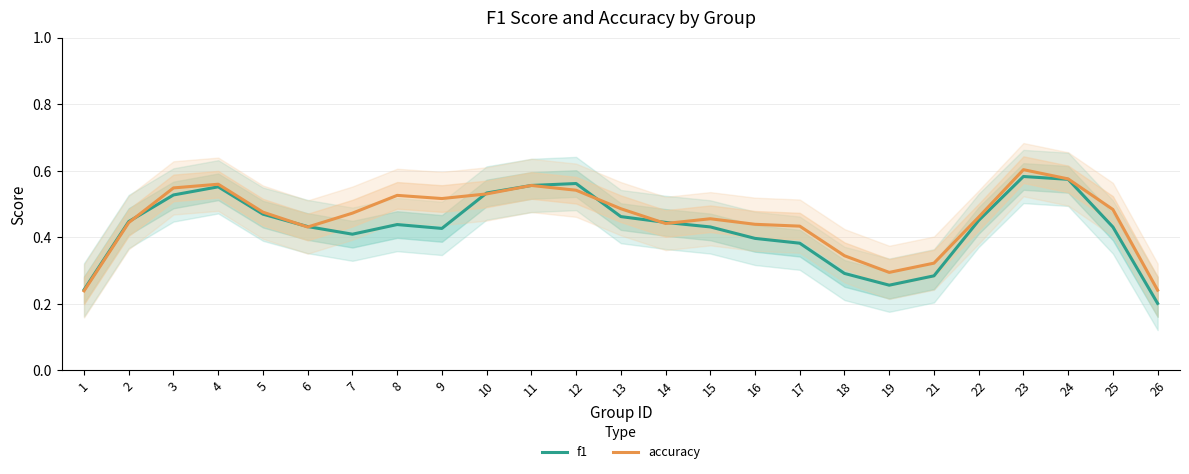

True or false: f1 has a value of 0.5 at 10.

True